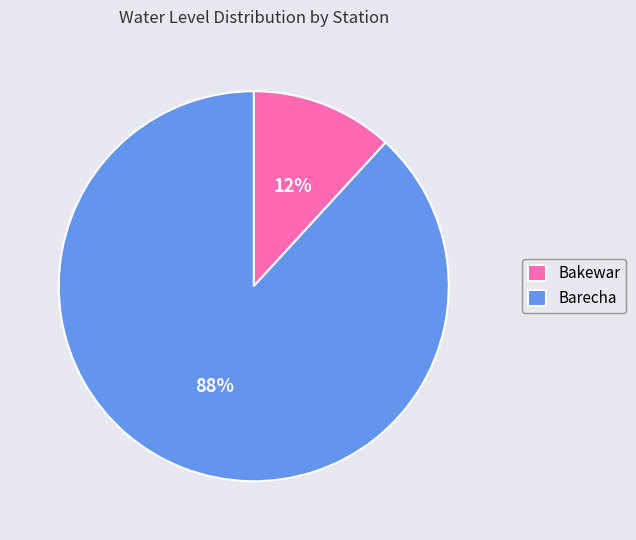

Count the number of slices in the pie.

2